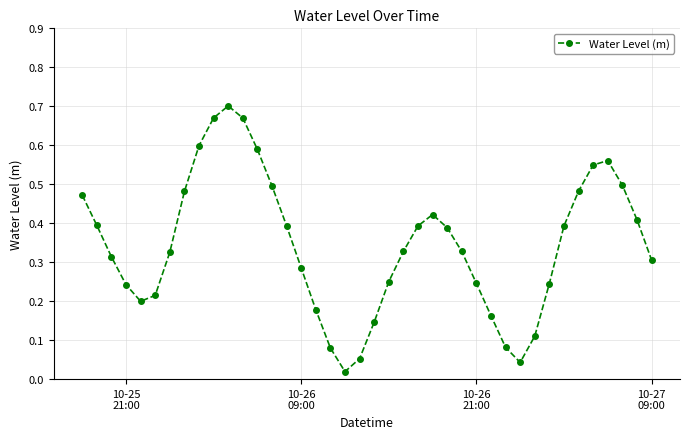

How many interior local valleys (lower than both neighbors) does the data have?

3